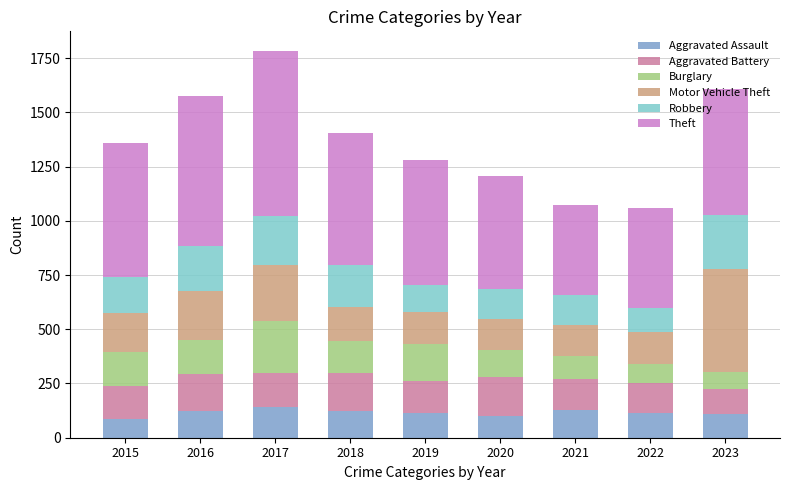

What is the difference between the maximum and second lowest values in the Aggravated Assault series?

41